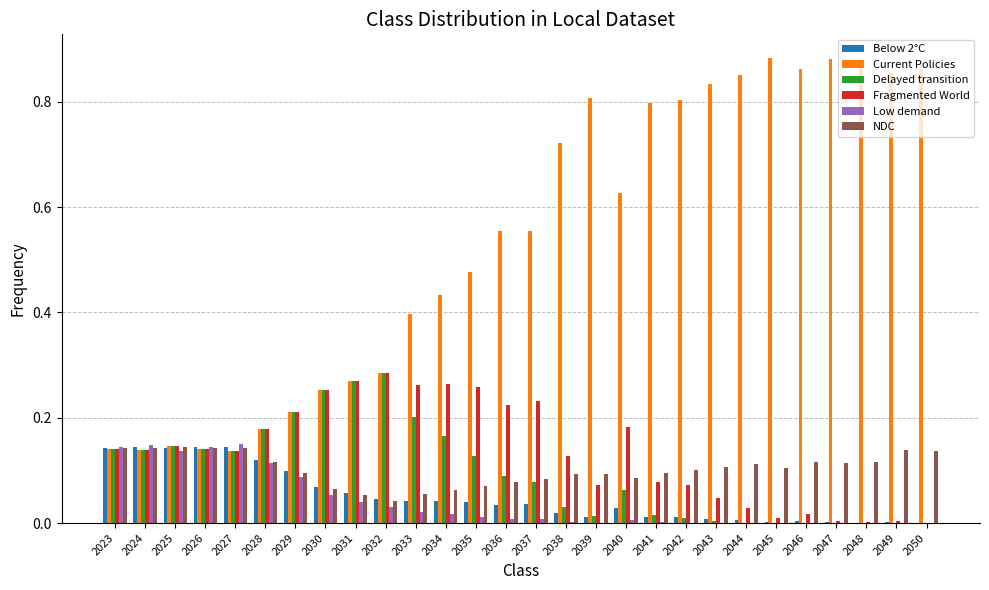

Which series changed the most between 2037 and 2044?

Current Policies